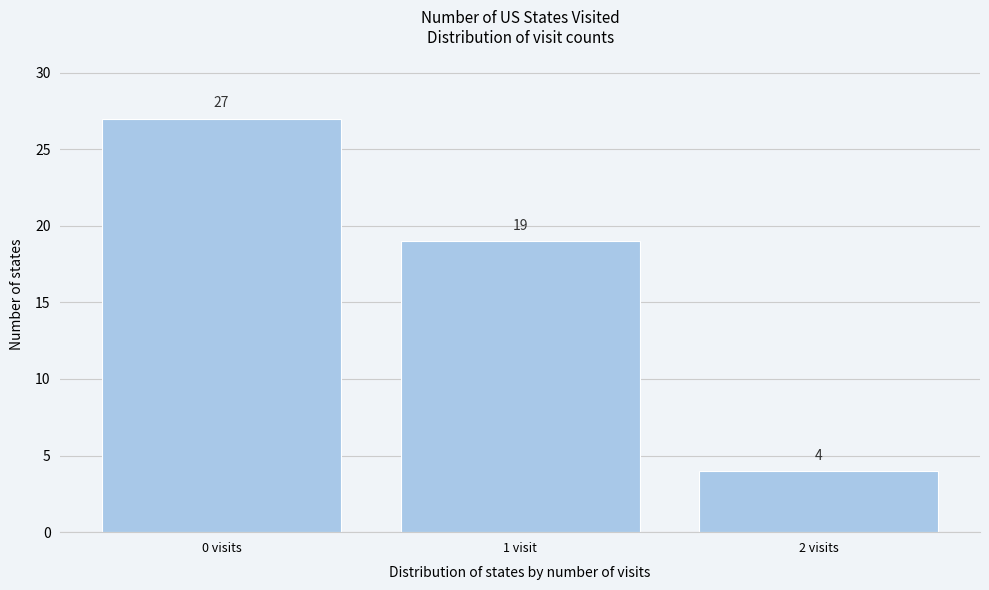

Reading left to right, extract all data points from this chart.

0 visits=27	1 visit=19	2 visits=4